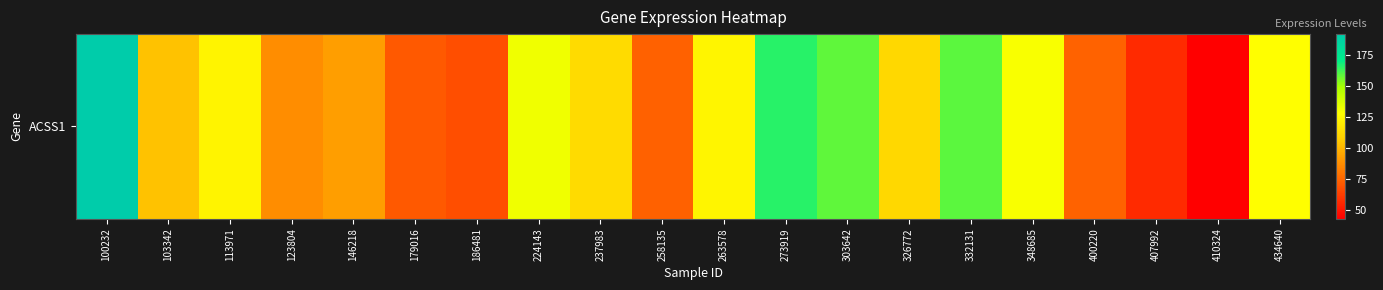

Count the number of values greater than 113.

10